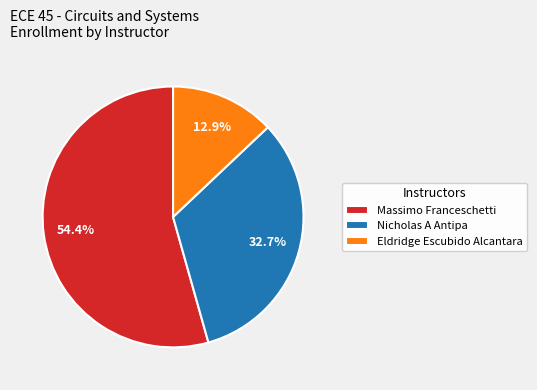

What is the majority slice?

Massimo Franceschetti